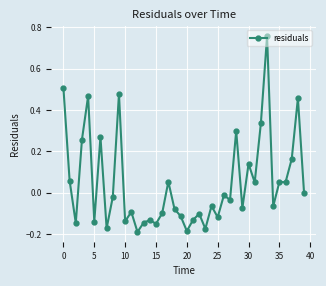

What is the sum of all values?

1.8